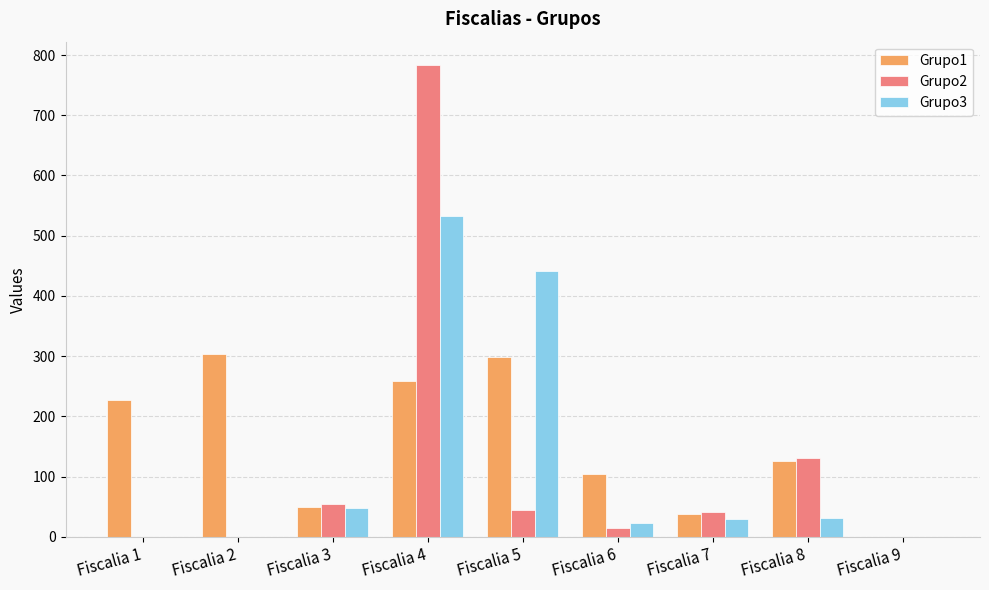

What is the maximum value shown in the chart?

783